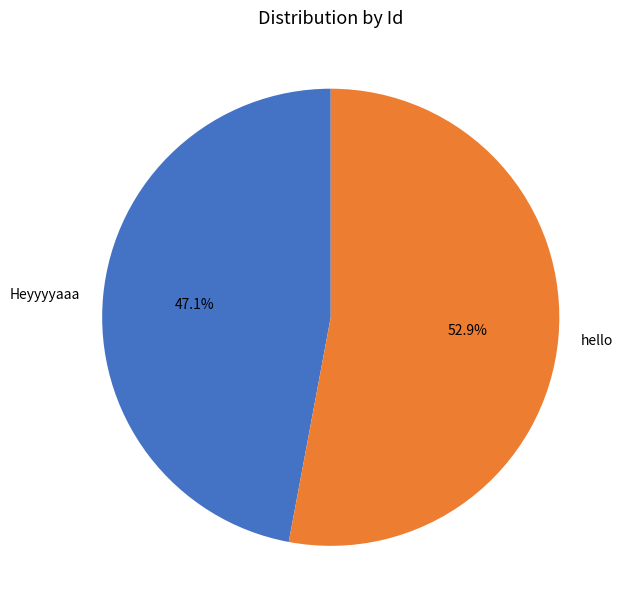

Rank the categories by value from lowest to highest.

Heyyyyaaa, hello